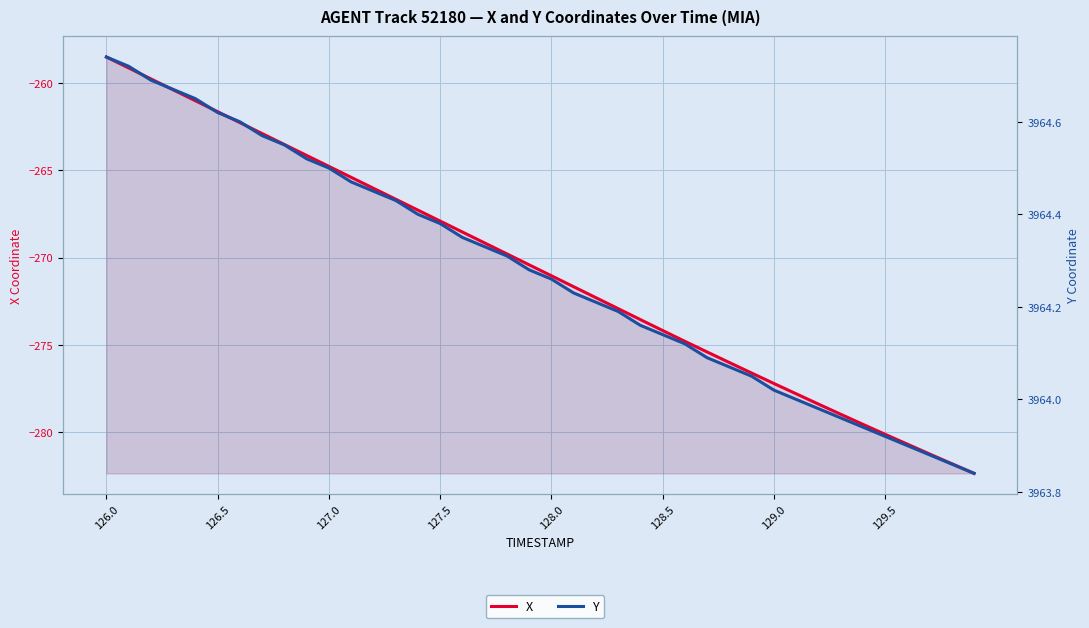

What is the smallest value displayed?

-282.4